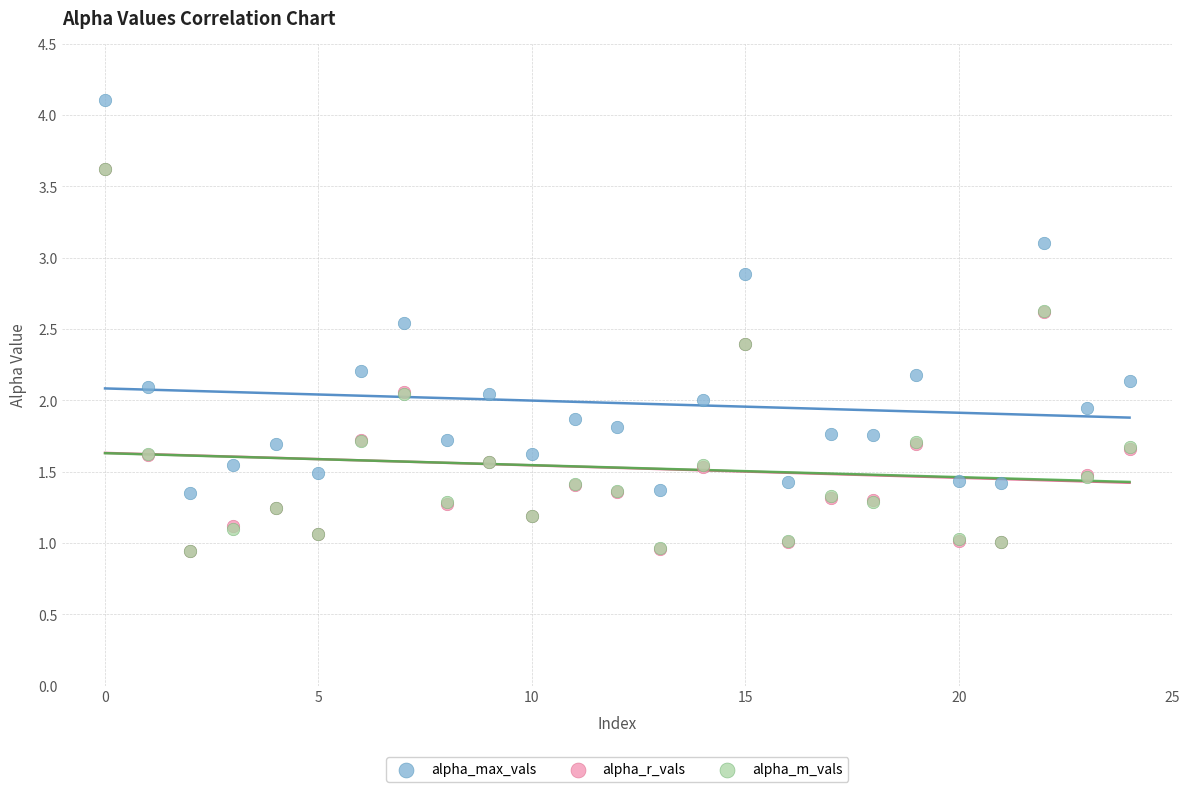

Which series has the widest spread of Y values?

alpha_max_vals